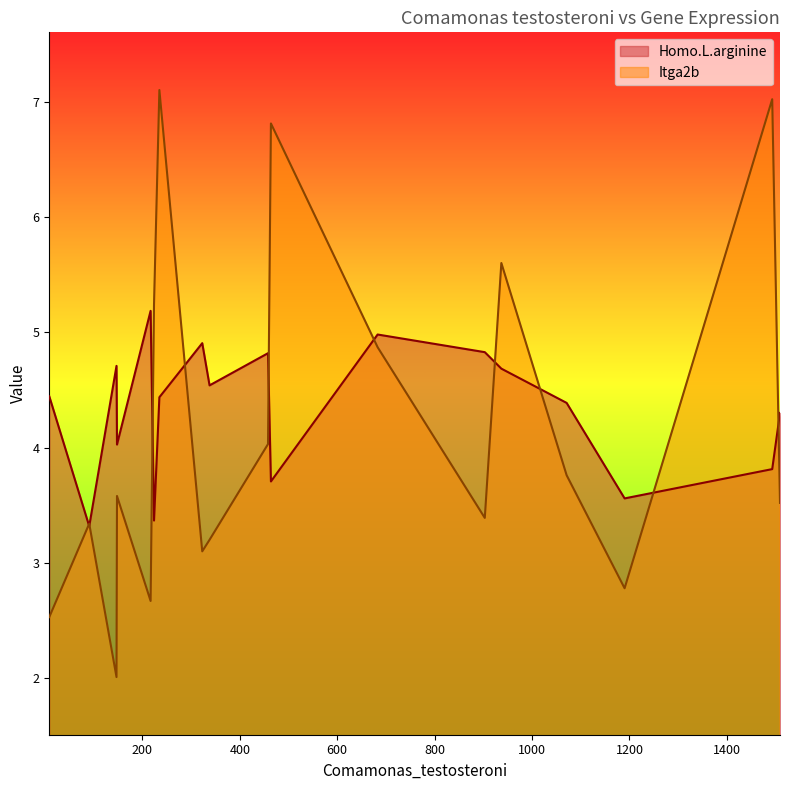

Where is Itga2b nearest to the value 4?

458